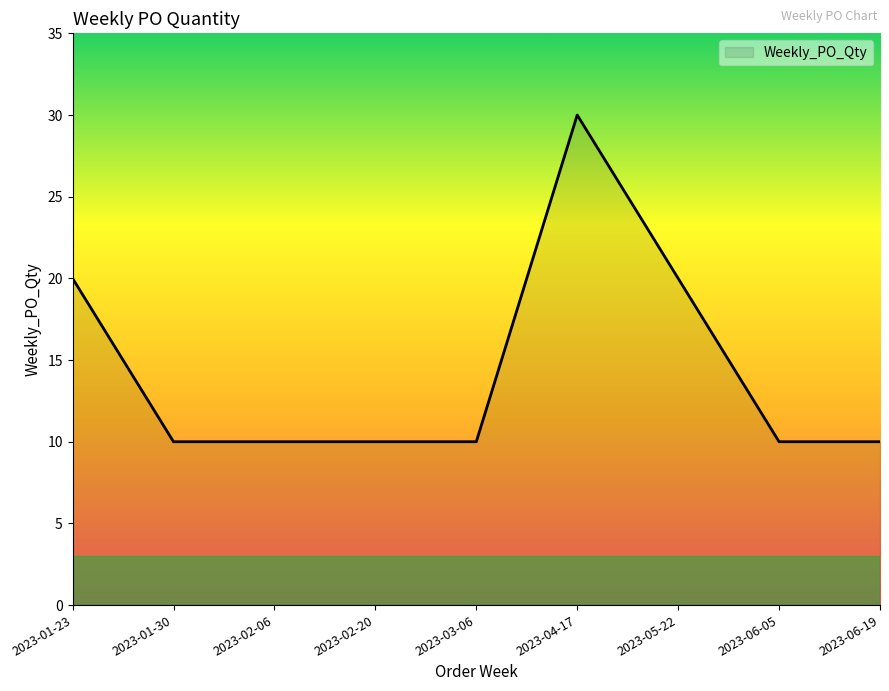

Does the chart have visible grid lines?

No